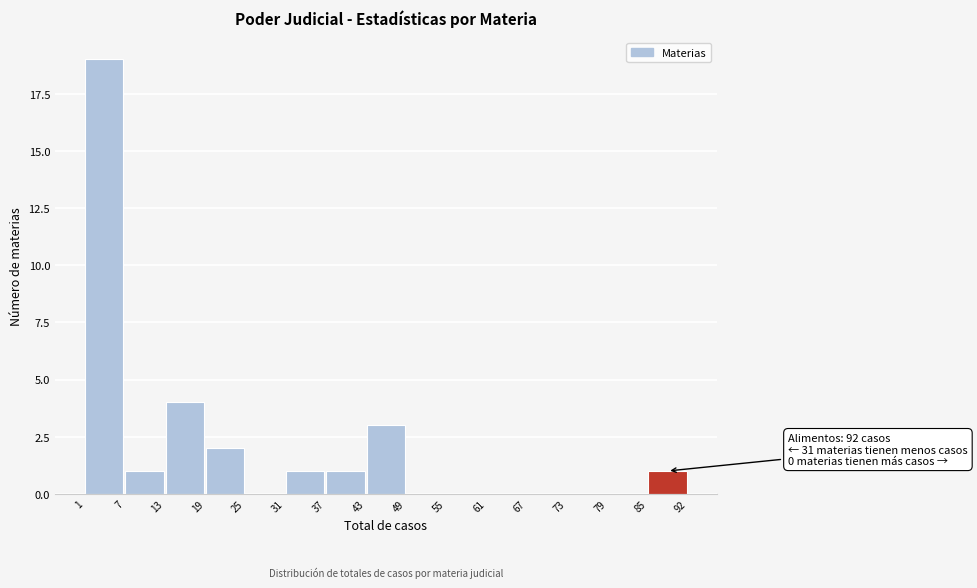

Over which range of the x-axis is the bar tallest?

1 to 7